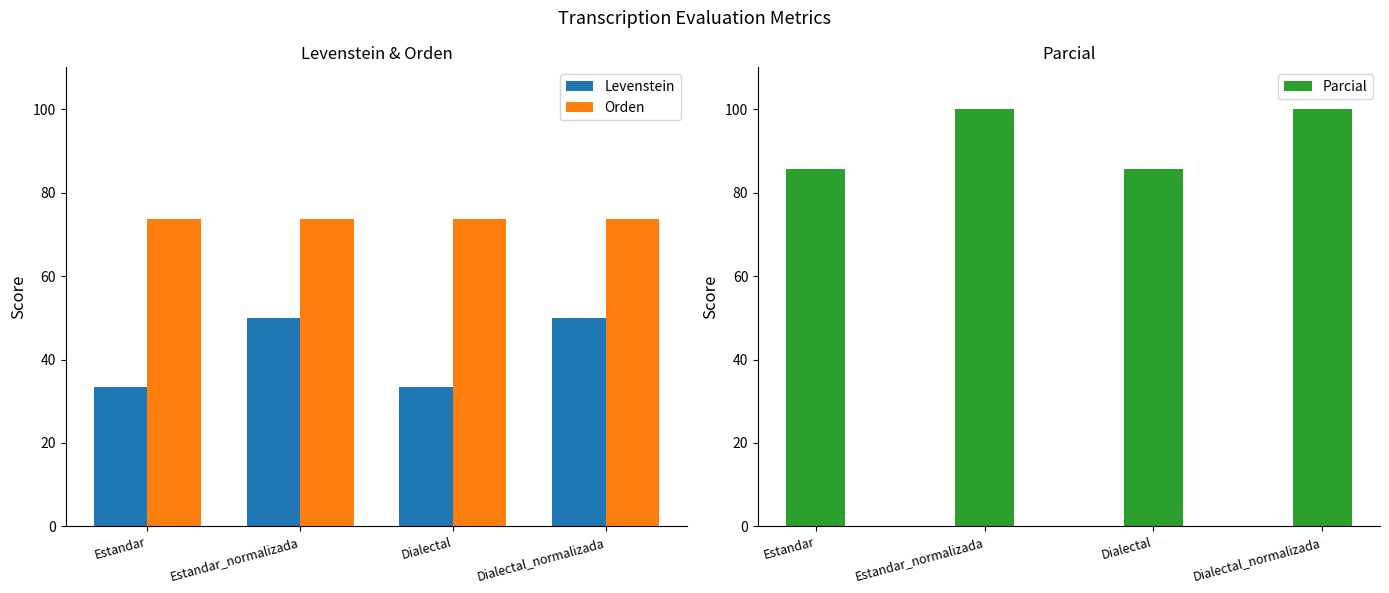

What is the difference between the highest and lowest values at Estandar?

52.4